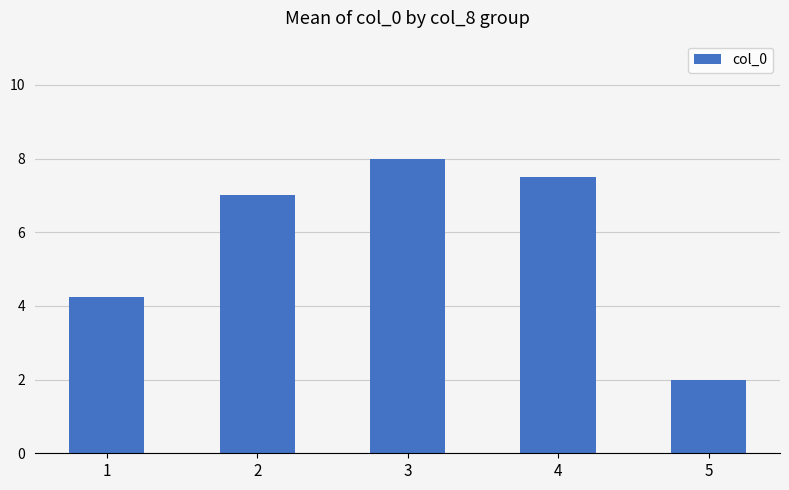

What is the average value?

5.7